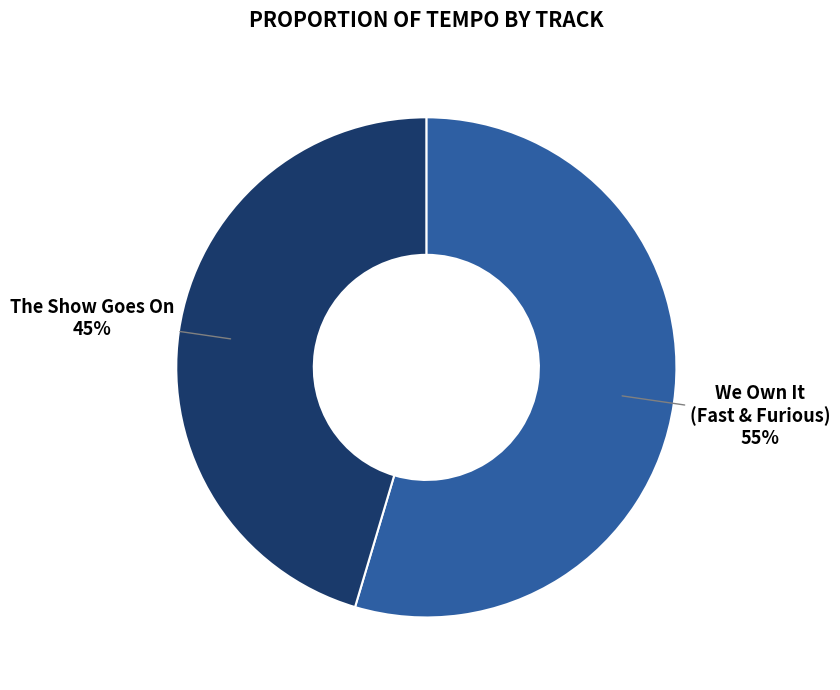

Which has a higher value, We Own It (Fast & Furious) or The Show Goes On?

We Own It (Fast & Furious)